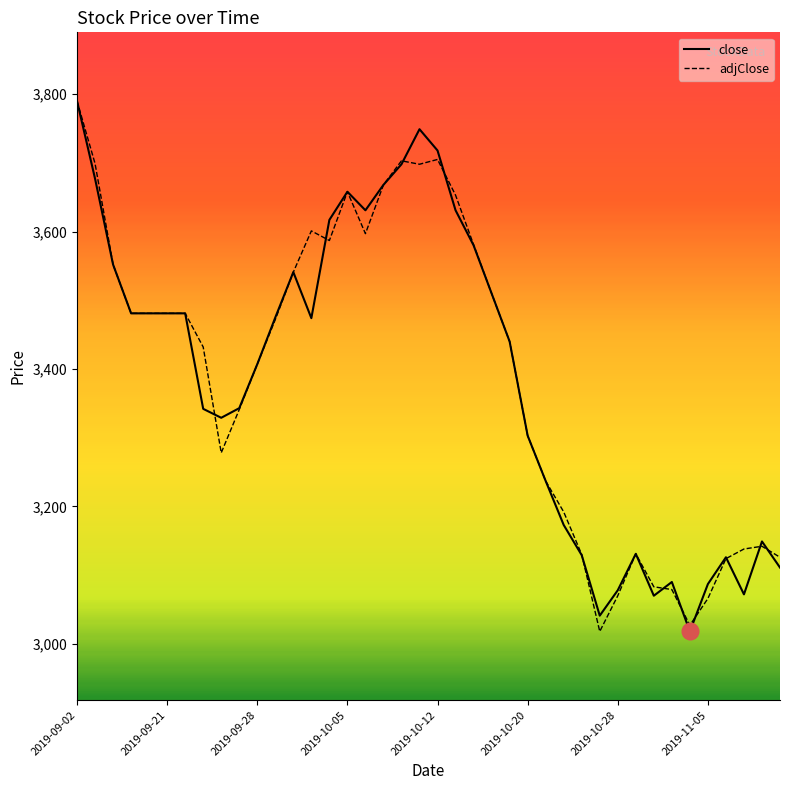

What is the maximum value for close?

3790